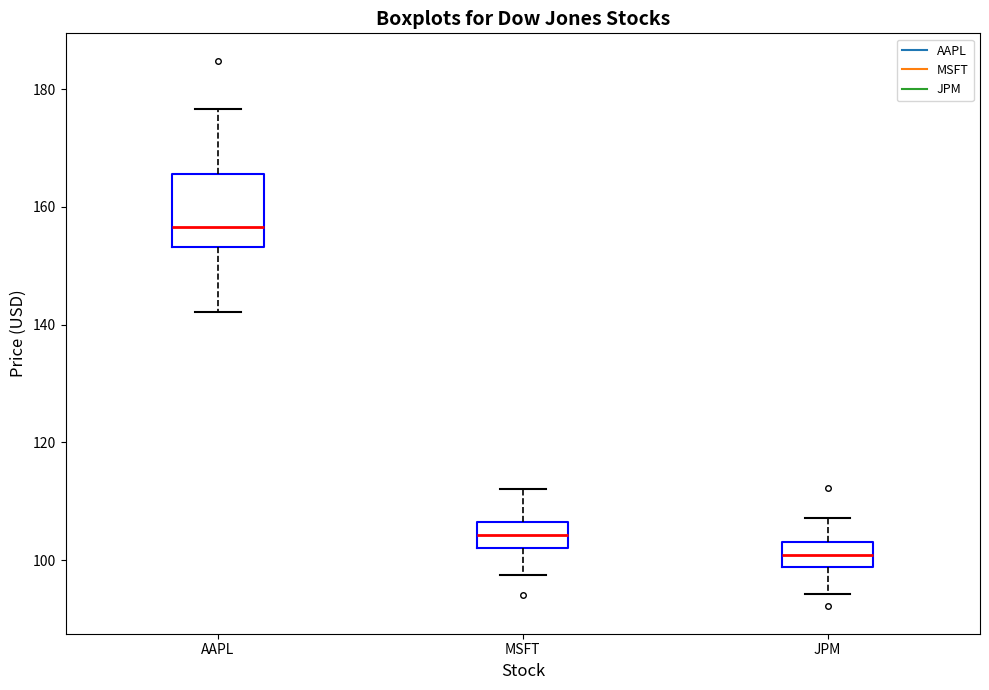

Reading left to right, transcribe this box plot: for each box, give where its median line is, the range the box spans, and where its two whiskers end, as read against the y-axis. The values are not printed on the chart, so give them approximately, as read against the axis.

AAPL: median 156, box 154 to 166, whiskers 142 to 176
MSFT: median 104, box 102 to 106, whiskers 98 to 112
JPM: median 100, box 98 to 104, whiskers 94 to 108